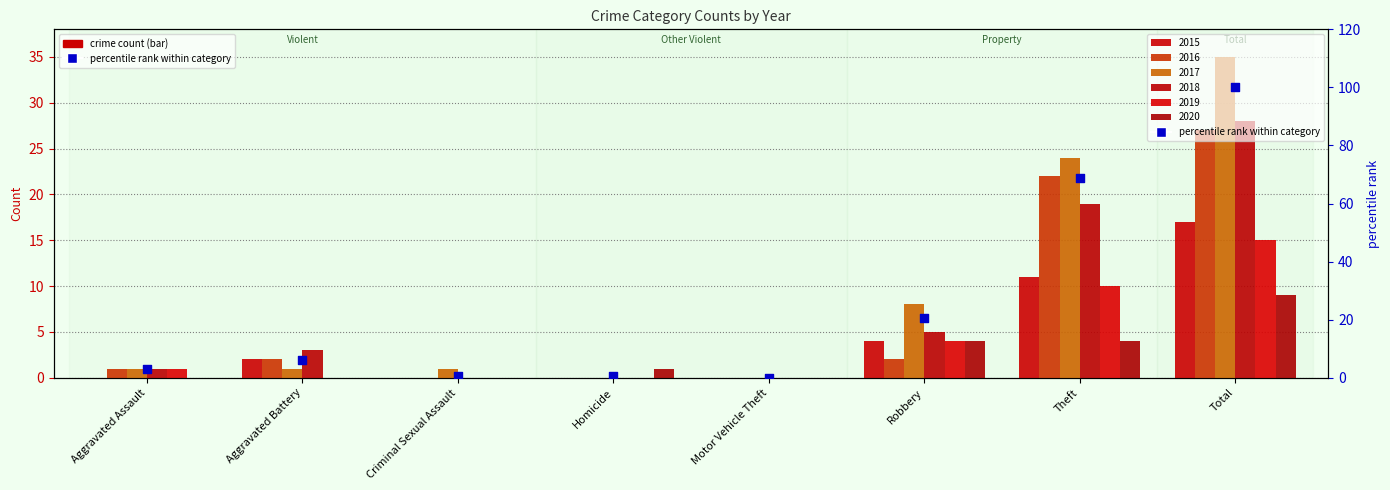

What is the change in value from Aggravated Assault to Theft?

+65.6